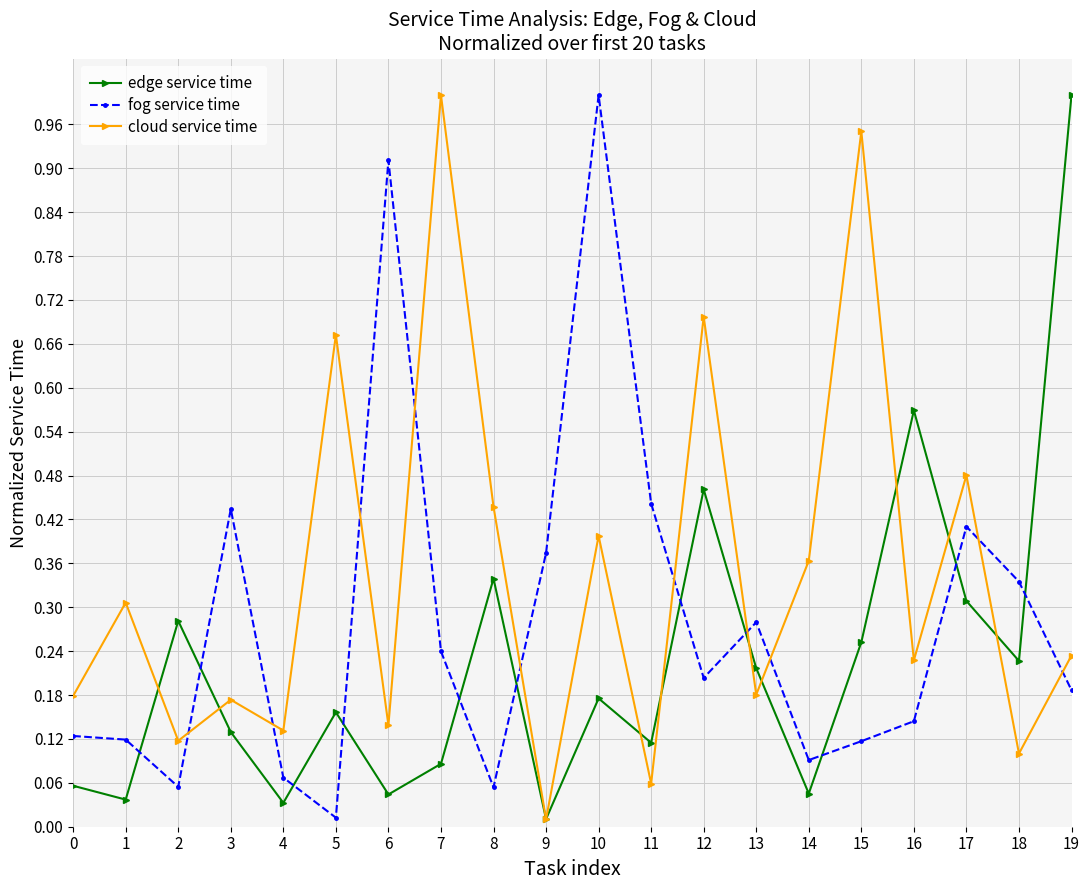

True or false: cloud service time has a value of 1.0 at 5.

False